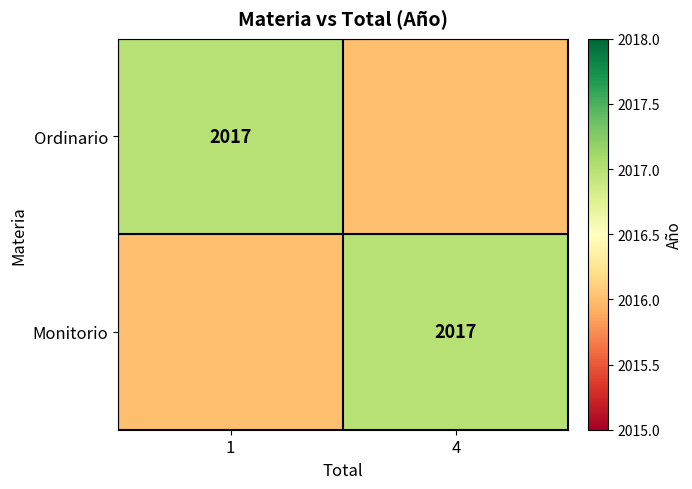

Is it true that Ordinario equals 2017 at 1?

True